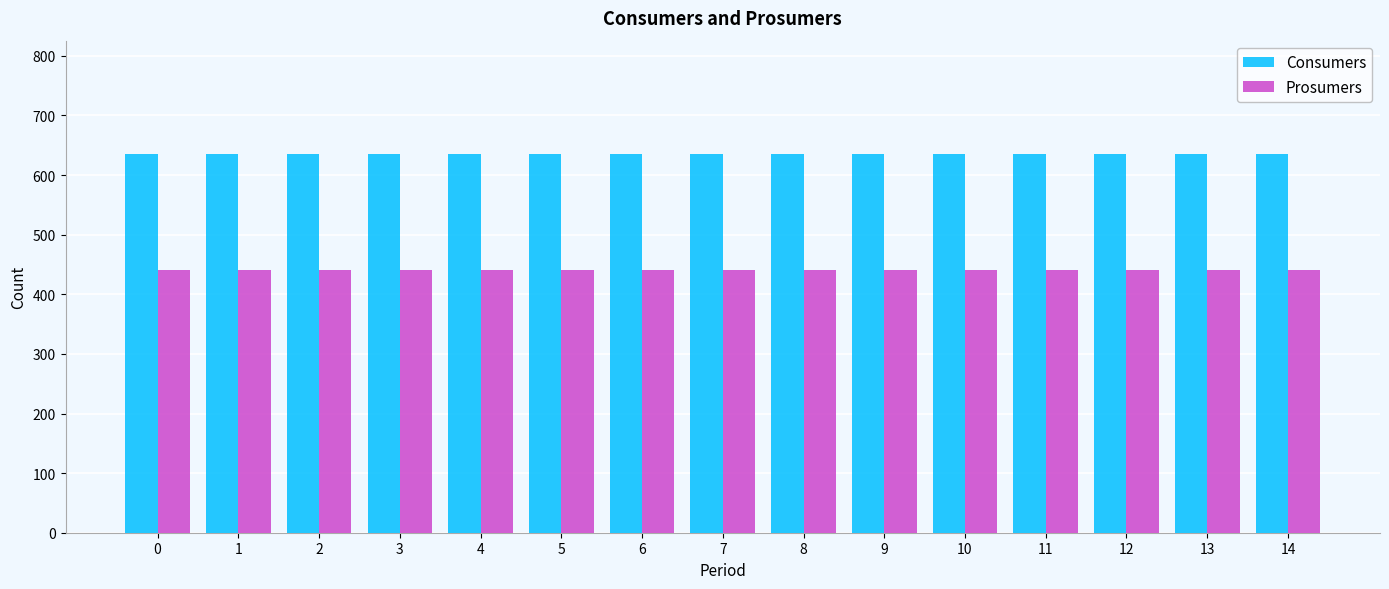

The value of Prosumers at 5 is 646. True or false?

False